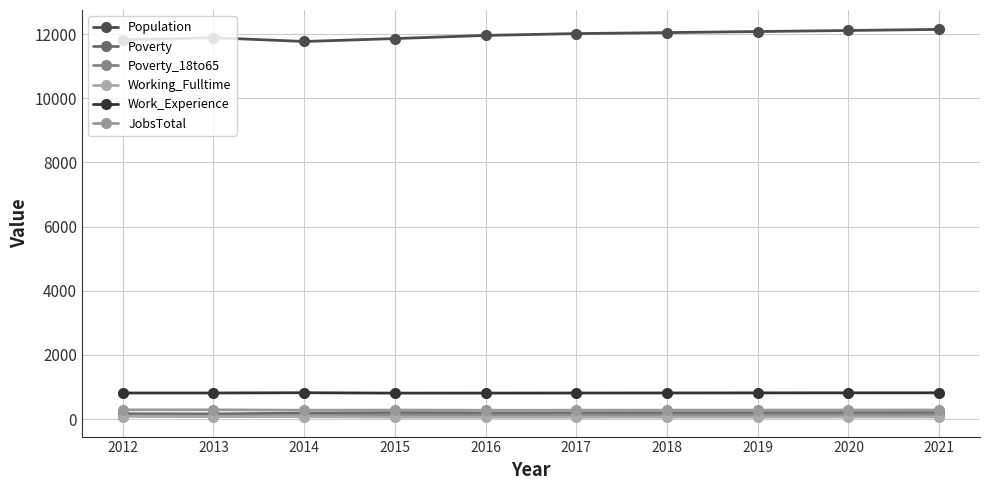

List the series in order of their peak value, lowest first.

Working_Fulltime, Poverty_18to65, Poverty, JobsTotal, Work_Experience, Population